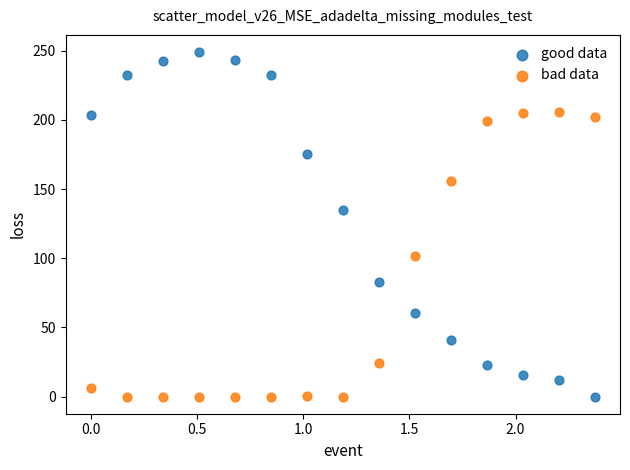

Which series has the largest Y range (max minus min)?

good data